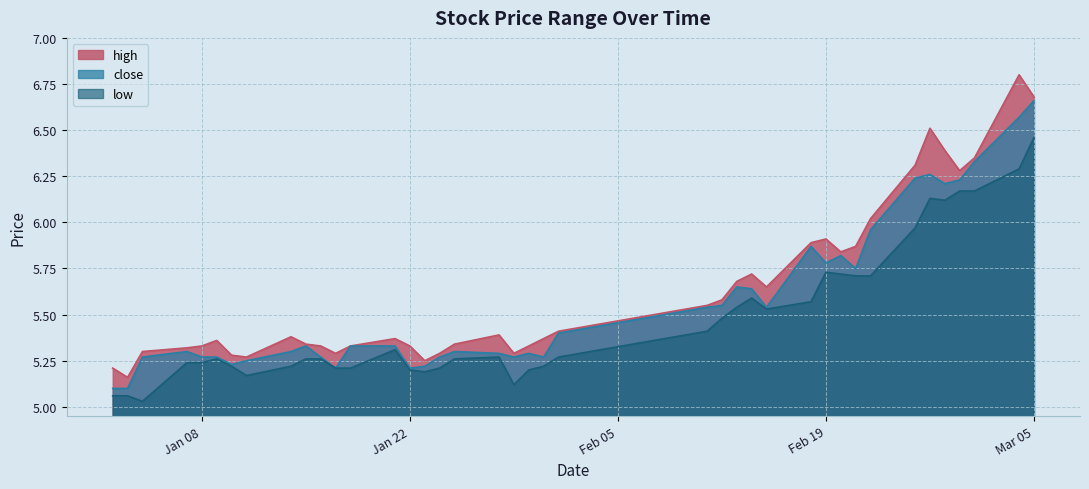

What position from the right is 2019-01-14?

32